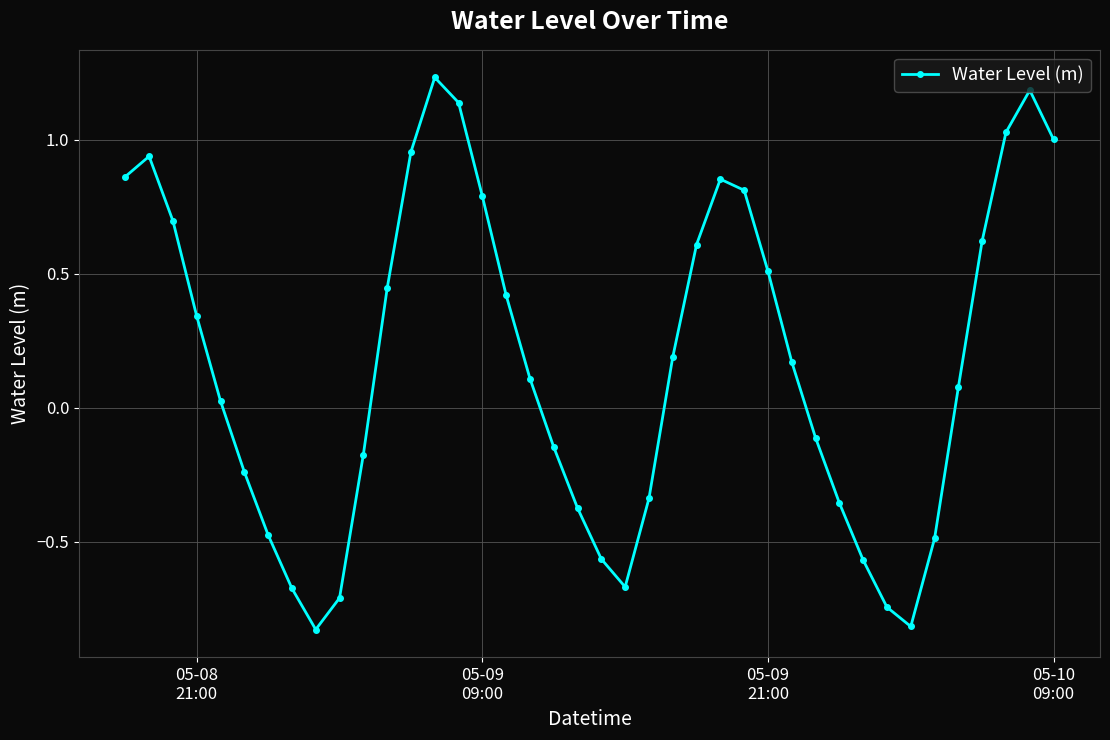

How many interior local peaks (higher than both neighbors) does the data have?

4